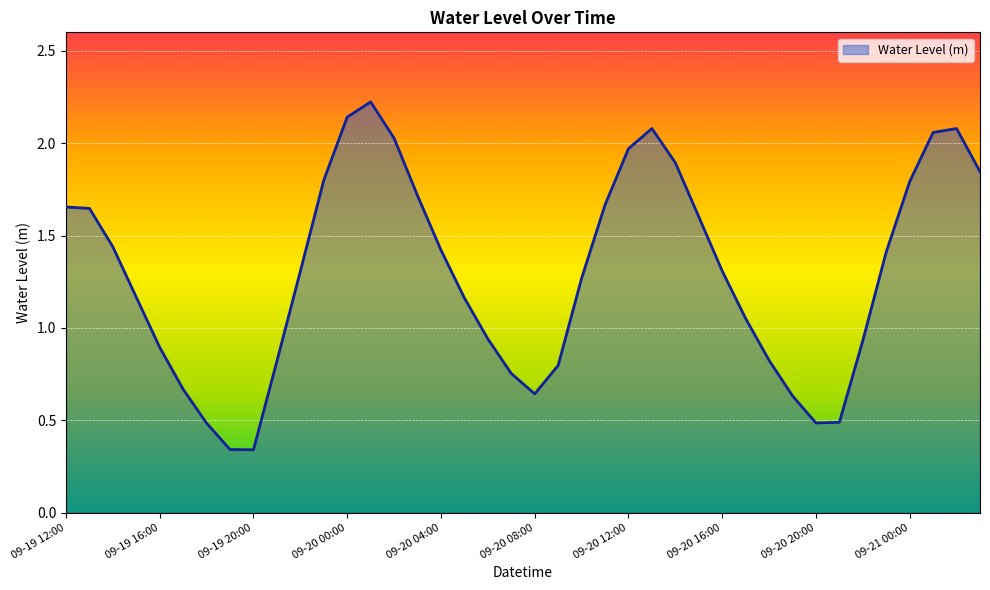

What is the maximum value shown in the chart?

2.2